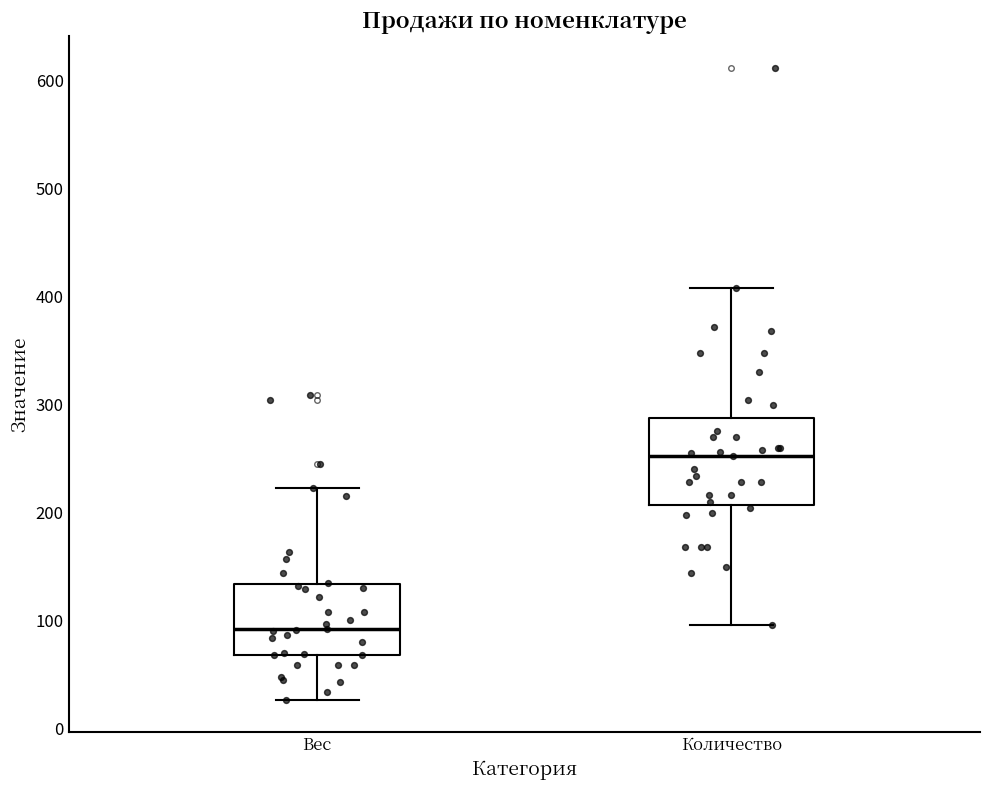

Where does the upper whisker of the box for Количество end on the y-axis? The values are not printed on the chart, so give them approximately, as read against the axis.

410